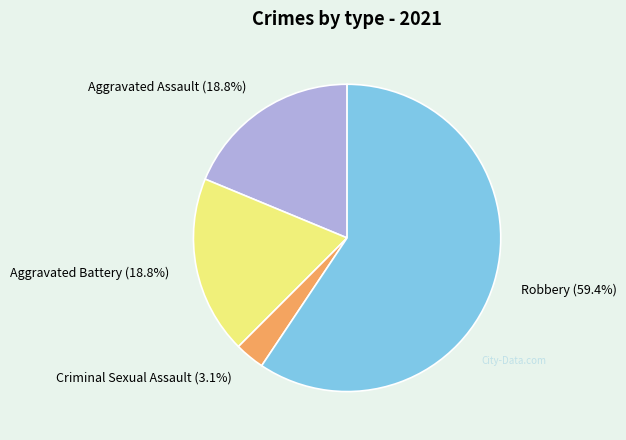

What is the ratio of the value at Robbery to the value at Aggravated Battery?

3.2